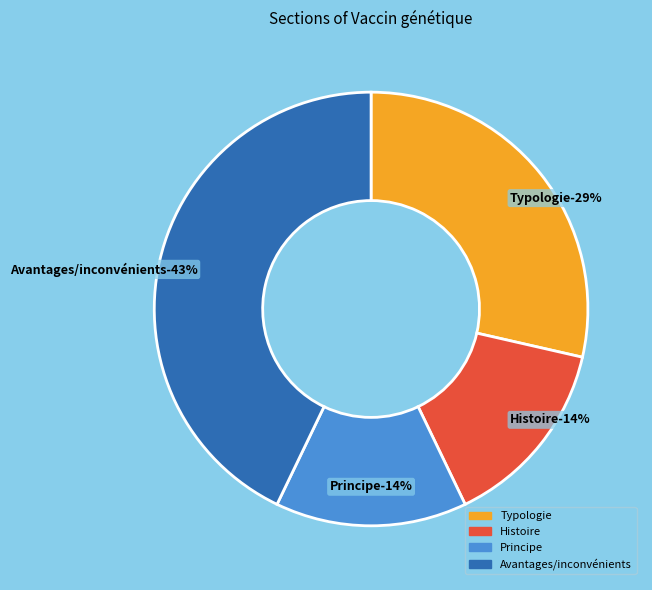

To the nearest percent, what is the average slice percentage?

25%